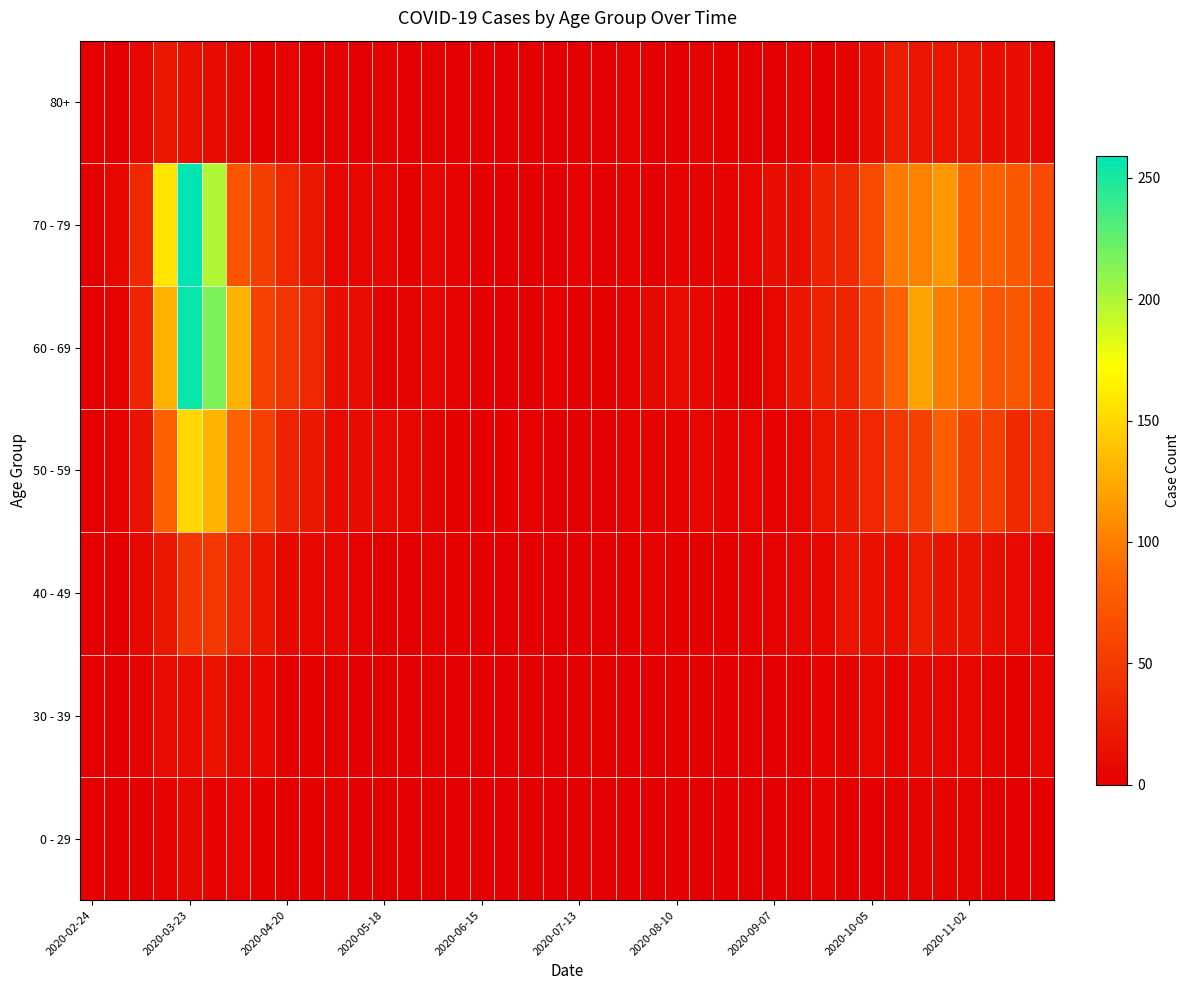

Reading left to right, transcribe all the data shown in this chart.

0 - 29: 0	0	2	4	8	4	6	2	1	2	3	1	0	0	0	0	0	1	0	0	0	1	0	1	1	0	0	0	0	1	5	0	1	3	5	5	5	1	0	2
30 - 39: 0	1	3	12	12	17	10	9	2	2	2	0	1	0	2	0	0	0	0	1	0	2	0	0	2	2	0	0	1	1	4	5	7	5	8	6	7	5	2	7
40 - 49: 1	1	9	21	46	47	34	20	9	7	6	3	0	1	3	2	1	1	2	1	0	1	2	3	2	2	2	3	5	7	7	18	15	15	25	16	16	14	10	7
50 - 59: 1	3	17	81	151	131	83	55	30	21	11	11	10	7	5	2	2	2	3	1	0	1	3	4	4	7	4	7	4	7	19	24	33	47	55	79	58	54	35	43
60 - 69: 1	5	31	130	255	216	129	56	45	33	14	12	3	5	6	3	1	0	0	3	0	2	3	8	12	9	3	1	7	20	29	32	58	82	121	100	93	72	73	59
70 - 79: 1	7	35	158	259	199	71	52	33	21	7	7	7	2	6	3	1	1	0	0	3	1	3	1	4	5	4	6	14	14	30	35	62	97	102	115	84	83	75	63
80+: 0	1	6	21	15	11	8	2	5	0	3	0	3	1	2	0	1	0	0	0	0	1	3	1	1	3	2	0	0	4	1	5	11	25	18	18	19	13	14	6